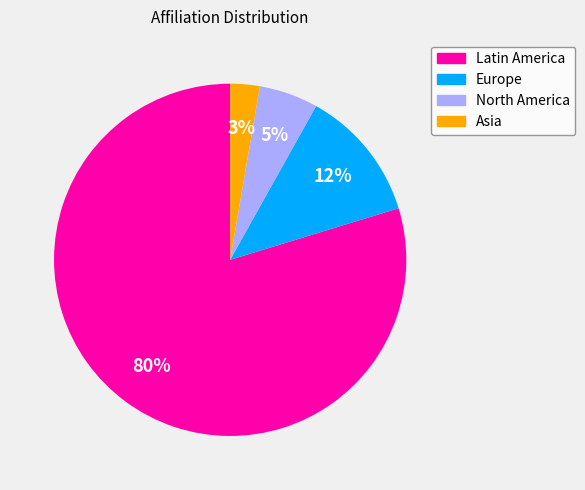

What percentage is the Europe slice, to the nearest percent?

12%